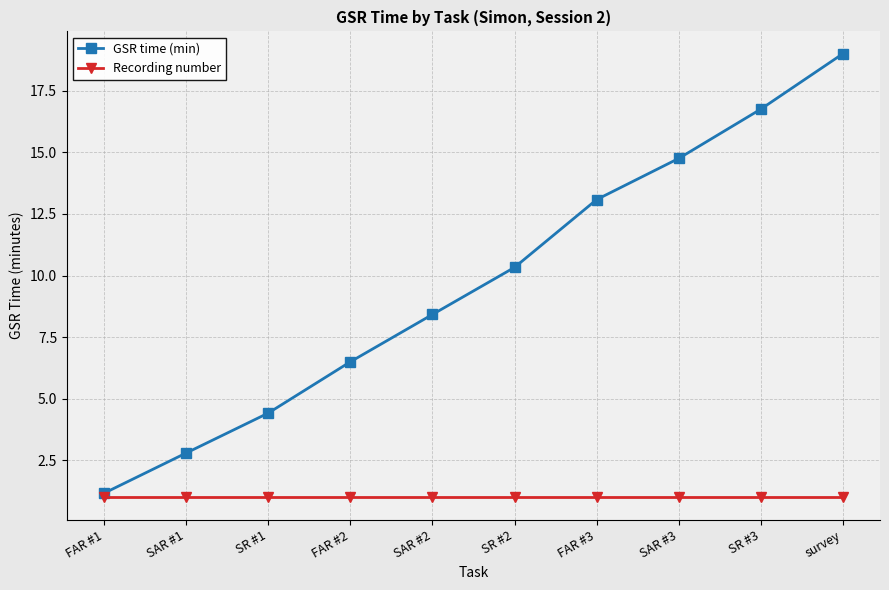

What position from the left is FAR #3?

7